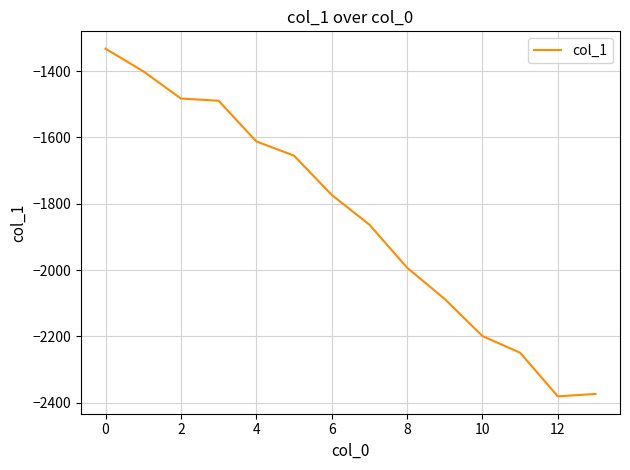

What is the difference between the maximum and minimum values?

1048.6